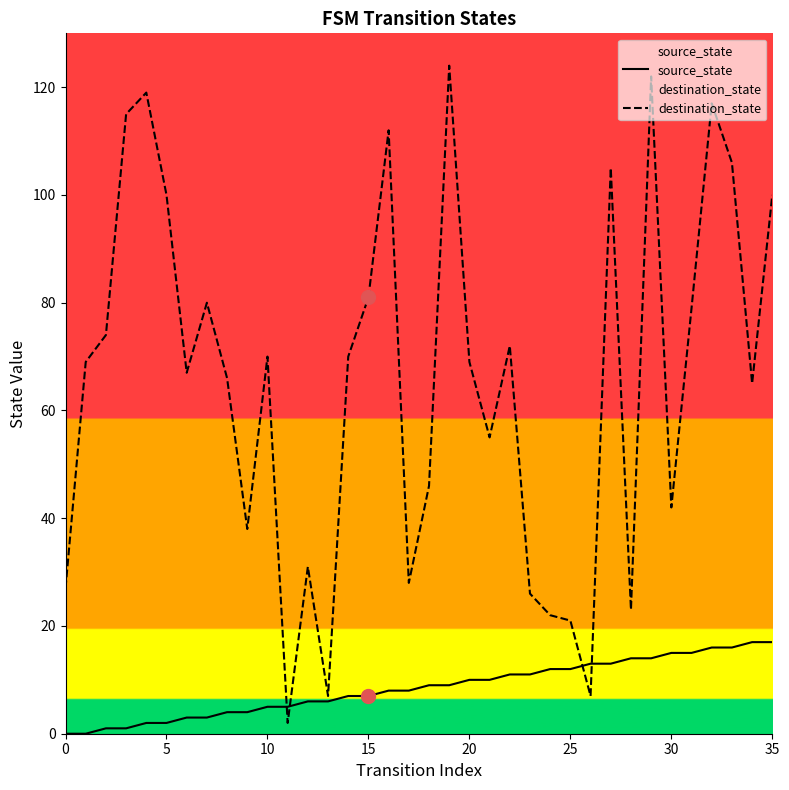

Which series contains the lowest Y value?

source_state